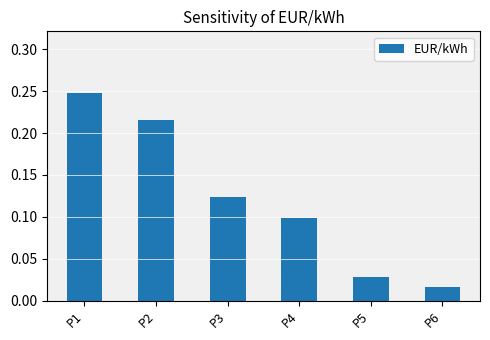

True or false: the data shows 0.3 at P2.

False